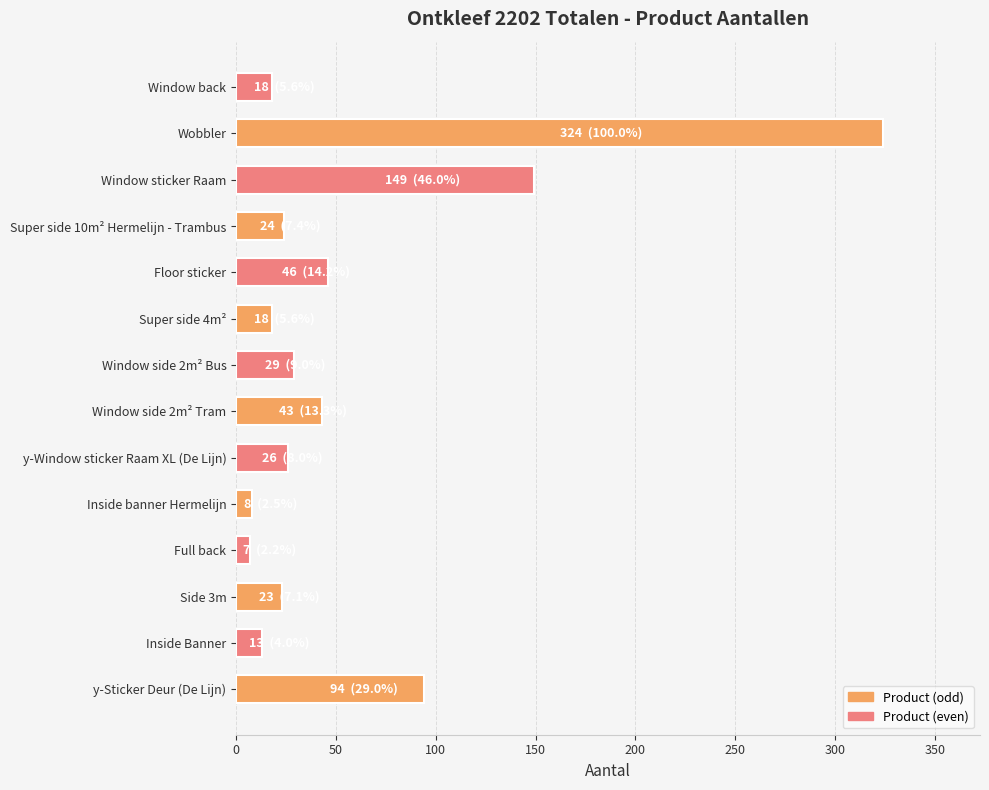

The value at Side 3m is 23. True or false?

True